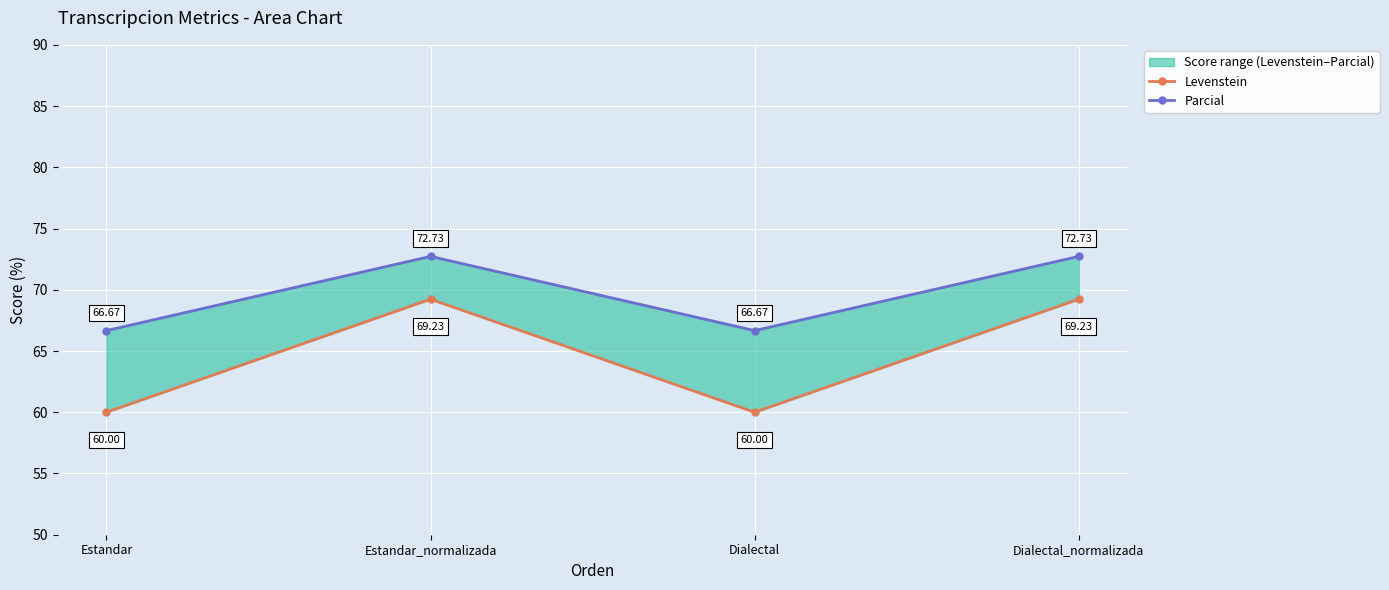

Rank the series by their maximum value, from highest to lowest.

Parcial, Levenstein